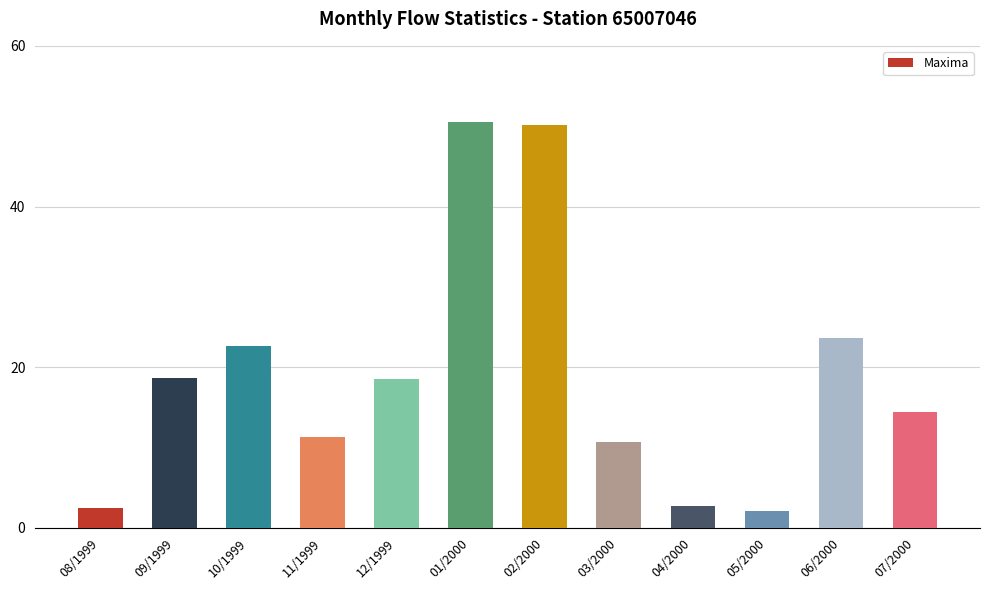

How many values are below 18?

6